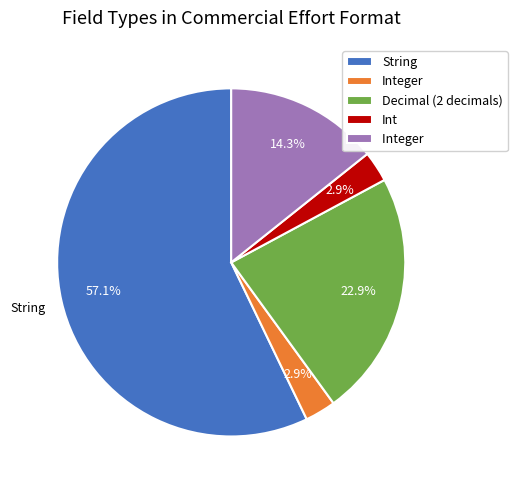

Does any single category account for the majority?

Yes